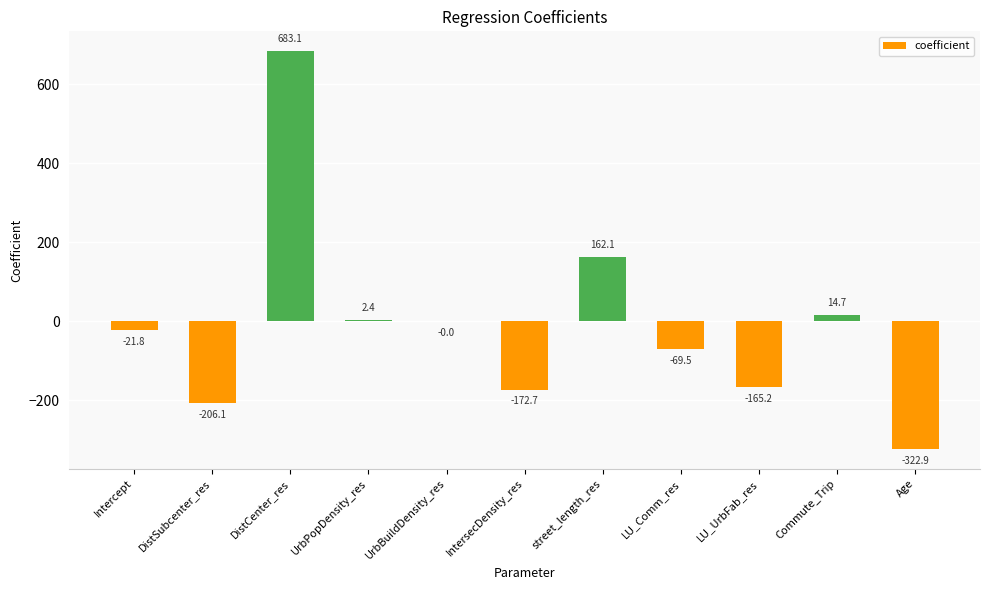

Is it true that the value at LU_UrbFab_res is -108.8?

False